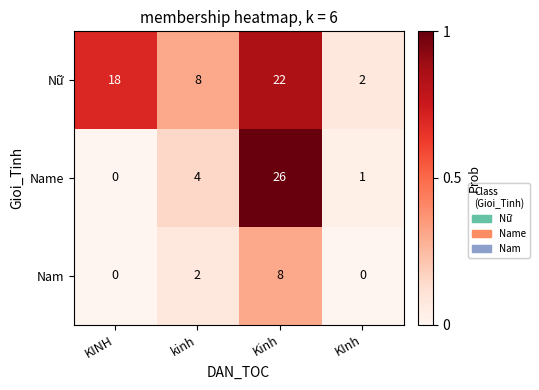

Which series has the widest spread of values?

Name